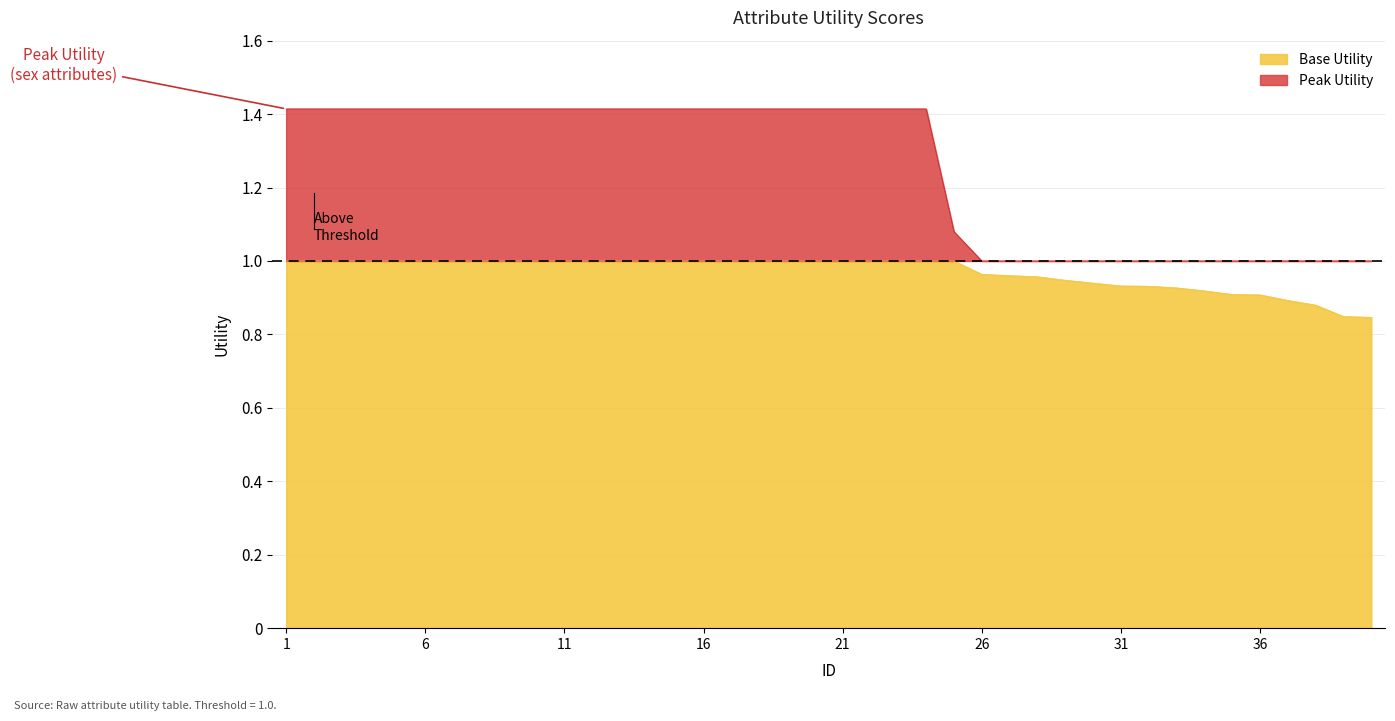

Count the number of categories in the chart.

40